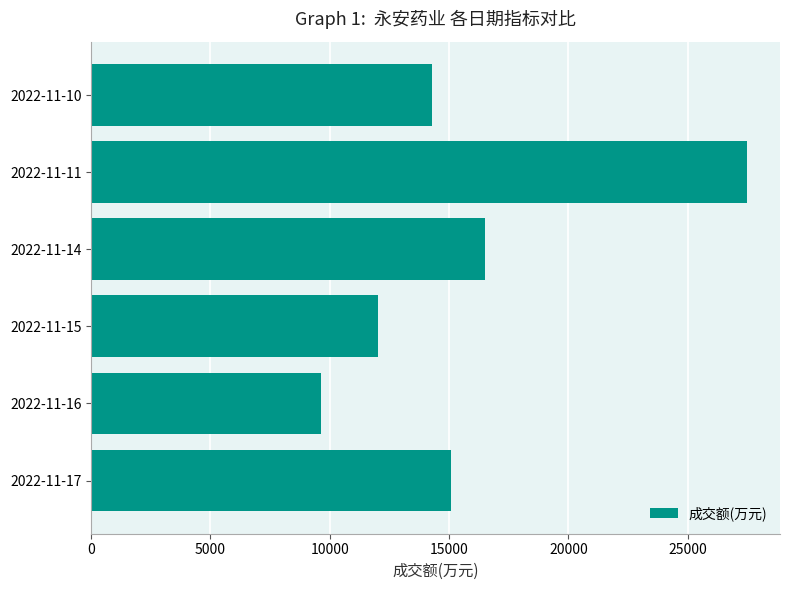

Reading top to bottom, extract all data points from this chart.

14271	27499	16519	12010	9651	15082